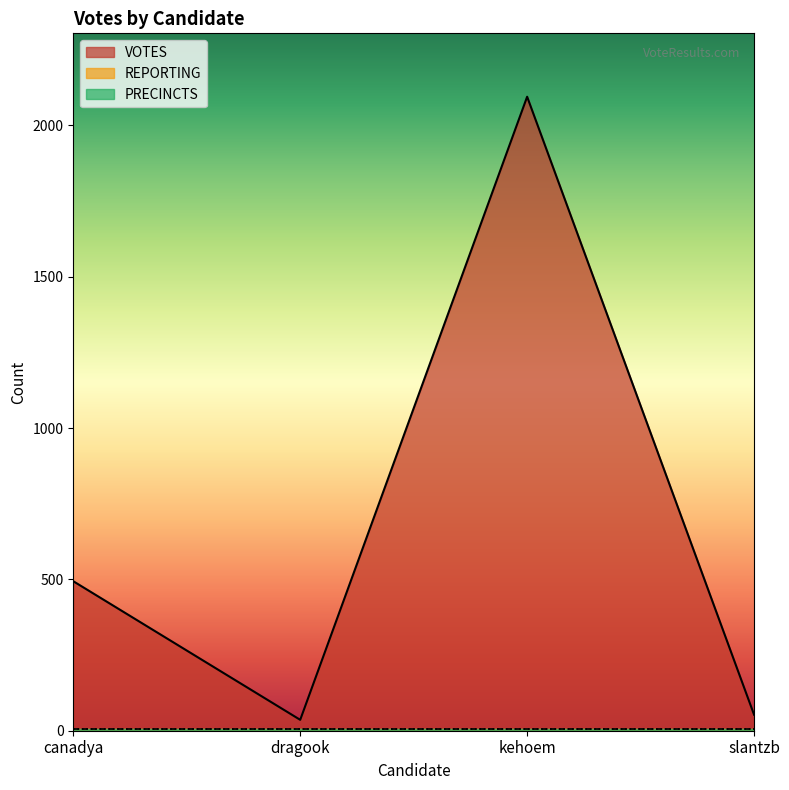

What is the highest value of the PRECINCTS series?

6